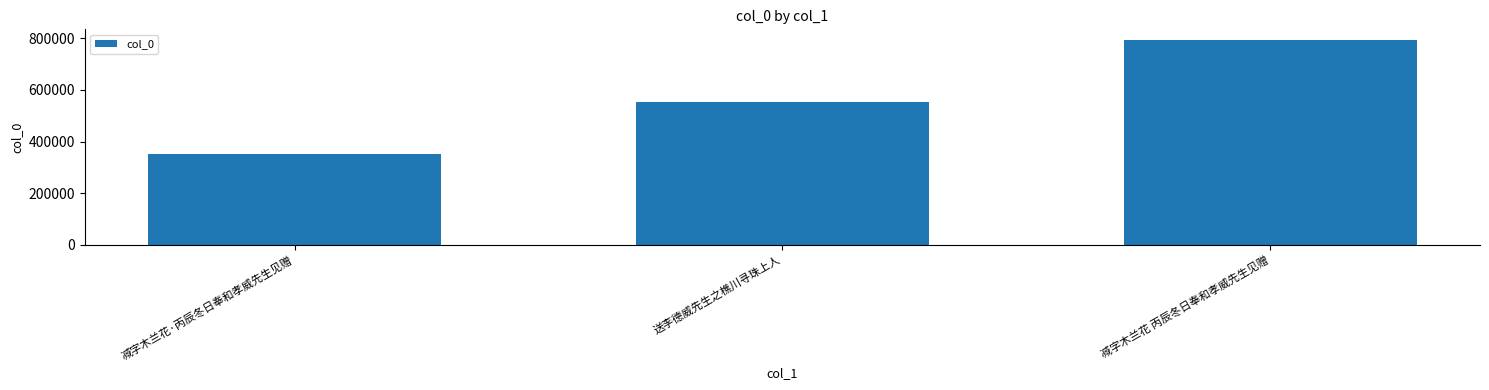

Reading right to left, transcribe all the data shown in this chart.

795451	551429	350032